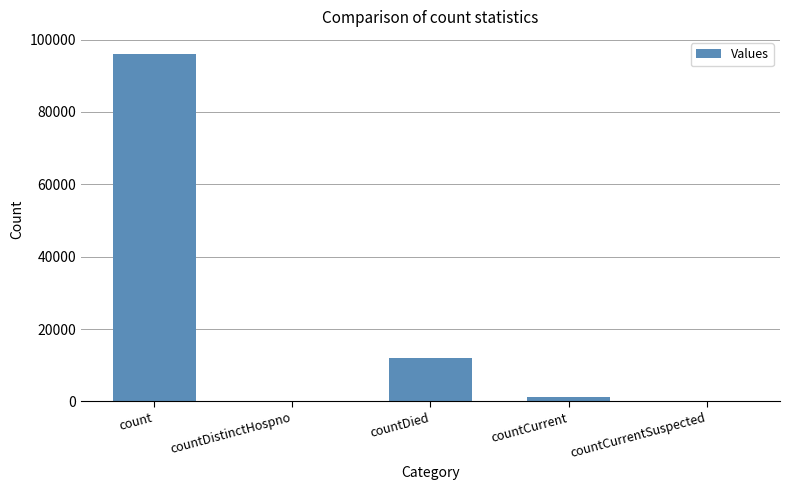

Reading left to right, list all the values displayed in this chart.

95950	0	11906	1180	0